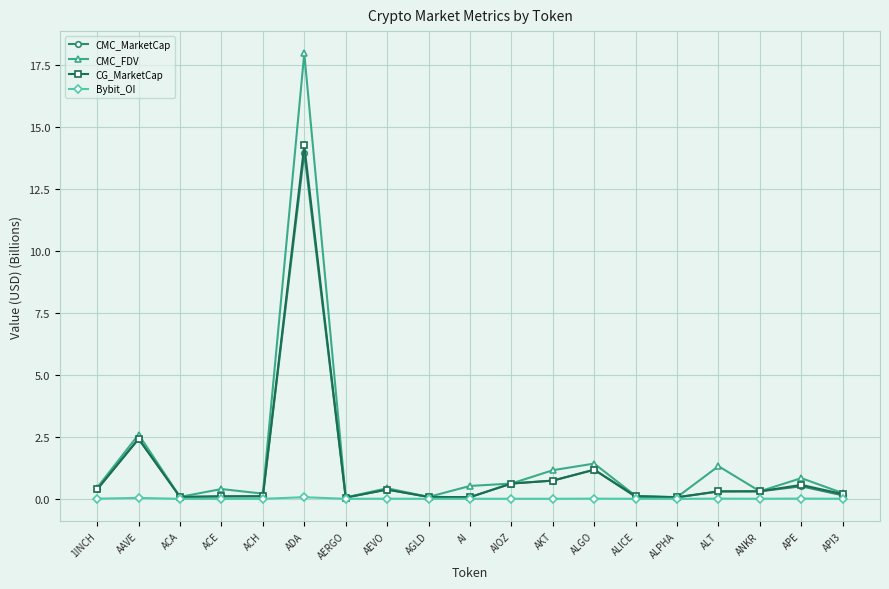

Which series has the largest range (max minus min)?

CMC_FDV